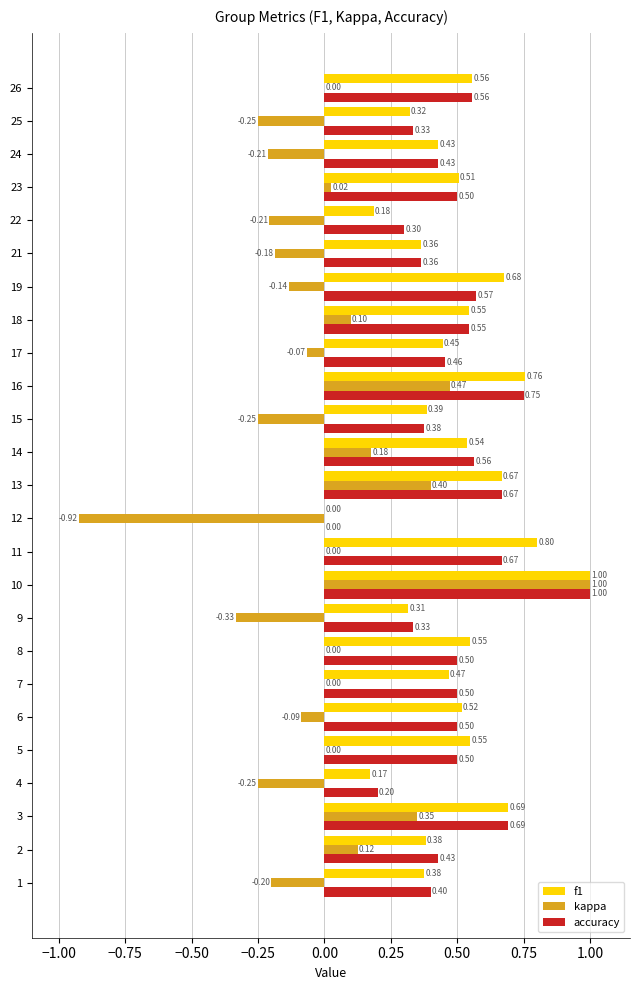

Which series changed the most between 2 and 6?

kappa